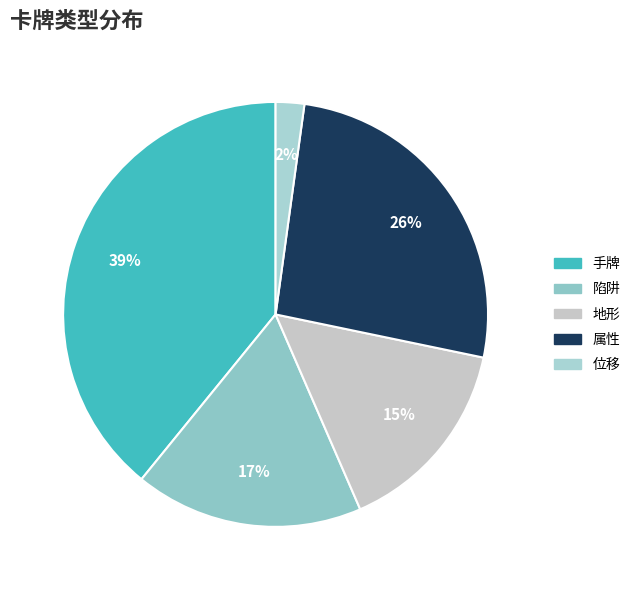

Does 手牌 account for over 50% of the chart?

No